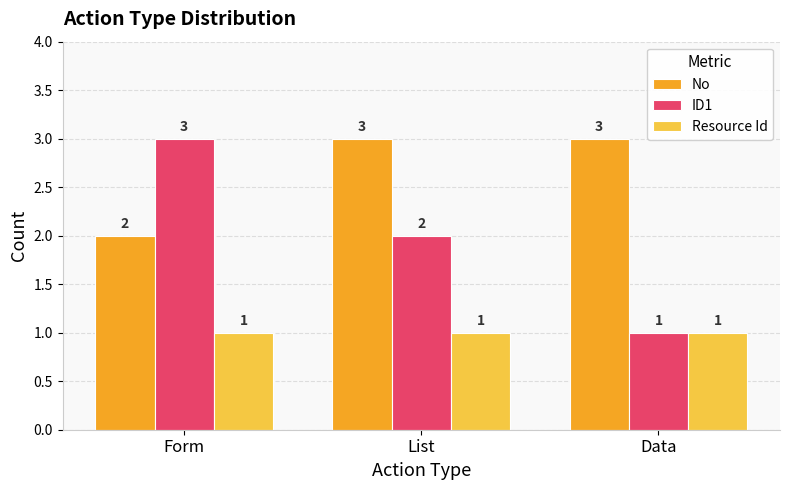

Which series has the largest total across all categories?

No